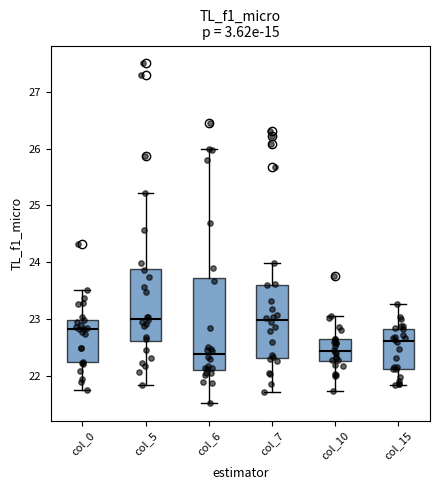

Reading left to right, read every box against the y-axis: the position of its median line, the range the box covers, and the ends of its whiskers. The values are not printed on the chart, so give them approximately, as read against the axis.

col_0: median 22.8, box 22.3 to 23.0, whiskers 21.8 to 23.5
col_5: median 23.0, box 22.6 to 23.9, whiskers 21.8 to 25.2
col_6: median 22.4, box 22.1 to 23.7, whiskers 21.5 to 26.0
col_7: median 23.0, box 22.3 to 23.6, whiskers 21.7 to 24.0
col_10: median 22.4, box 22.3 to 22.7, whiskers 21.7 to 23.1
col_15: median 22.6, box 22.1 to 22.8, whiskers 21.8 to 23.3